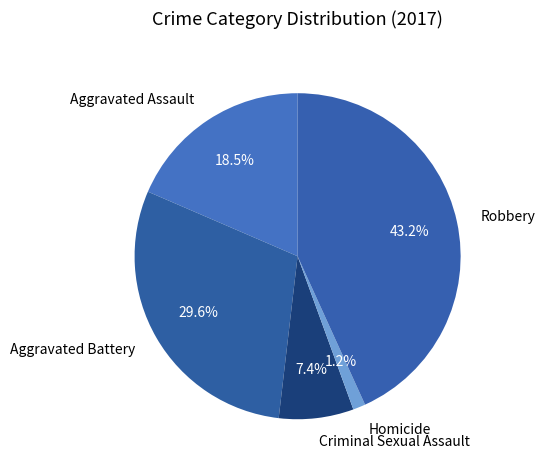

Is it true that Homicide is 13% of the pie?

False